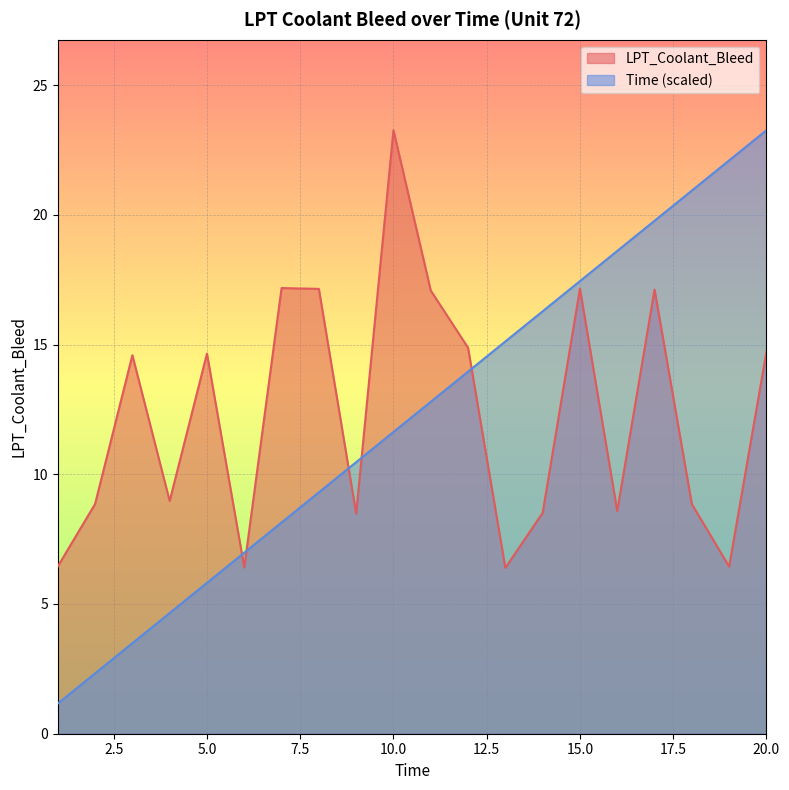

At which category is the sum across all series the highest?

20.0